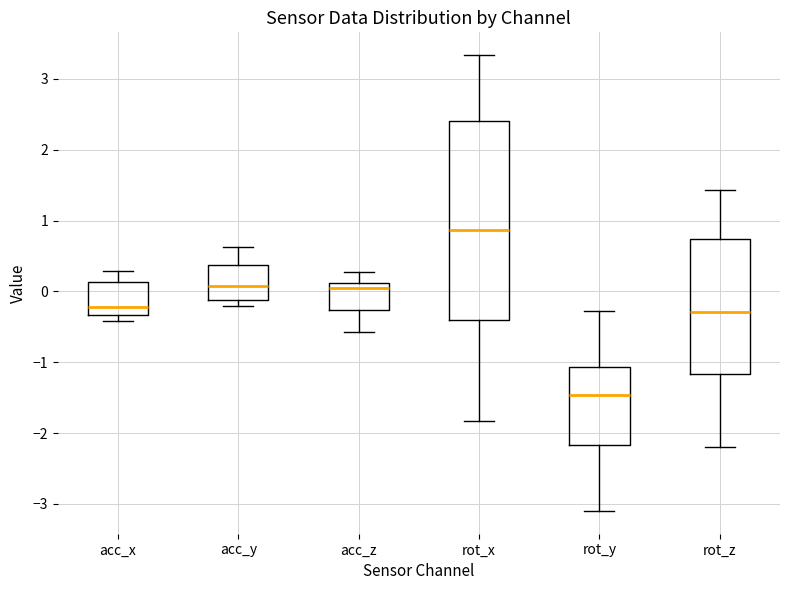

Which box has the highest median line?

rot_x